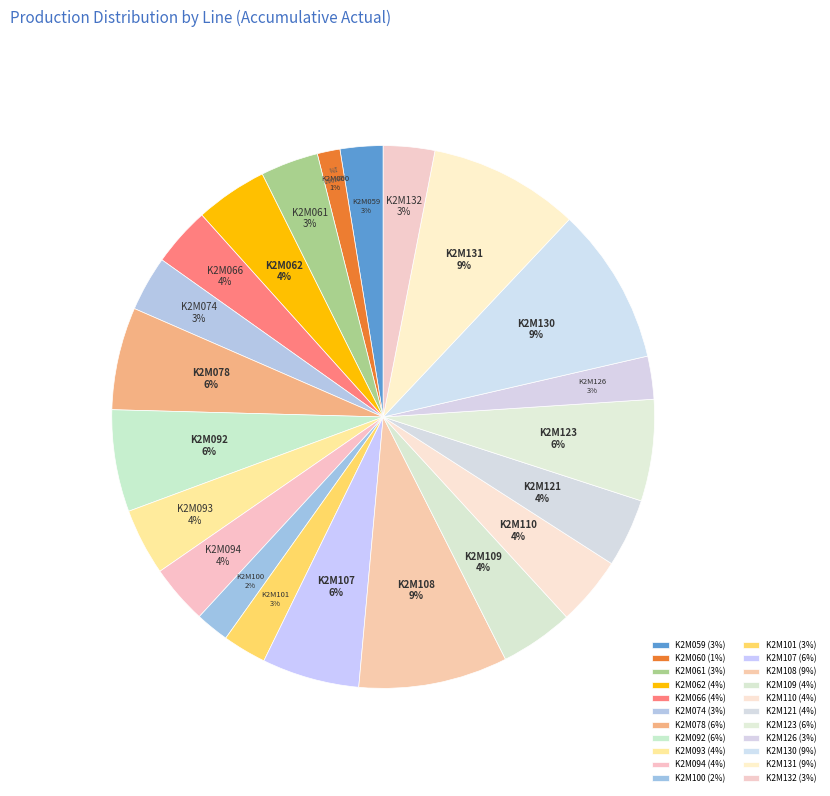

What portion of the pie excludes K2M132?

96.9%